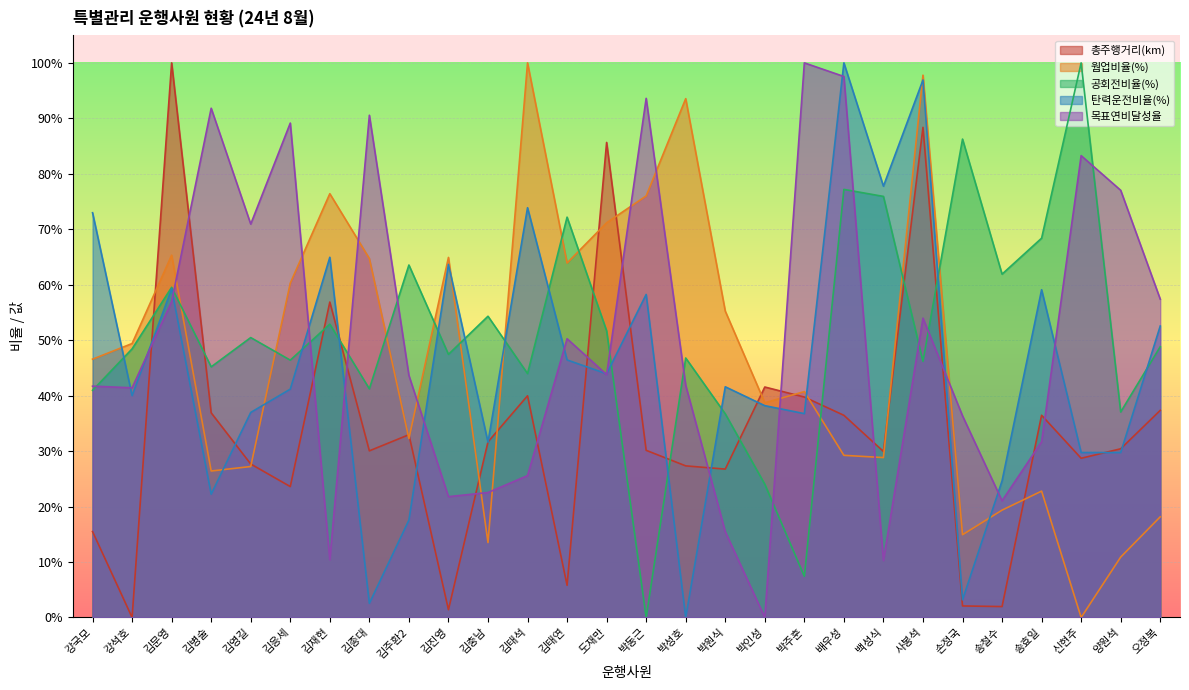

List the labels in order of 총주행거리(km) value, smallest first.

강석호, 김진영, 송철수, 손정국, 김태연, 강국모, 김응세, 박원식, 박성호, 김영길, 신현주, 백성식, 김종대, 박동근, 양원석, 김충남, 김주환2, 배우성, 송효일, 김병술, 오정복, 박주훈, 김태석, 박인성, 김재현, 도재만, 사봉석, 김문영